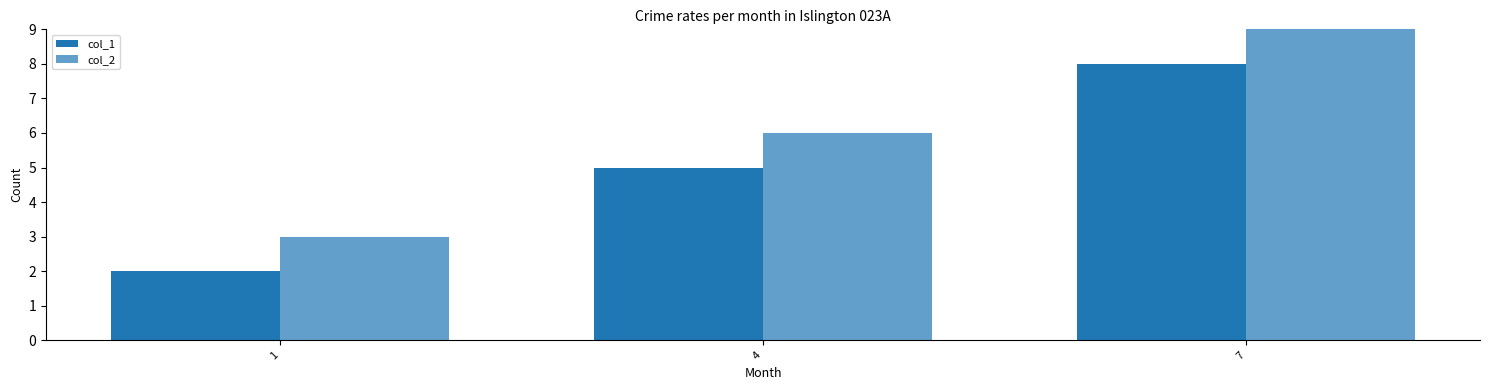

How many bars are there in each group?

2